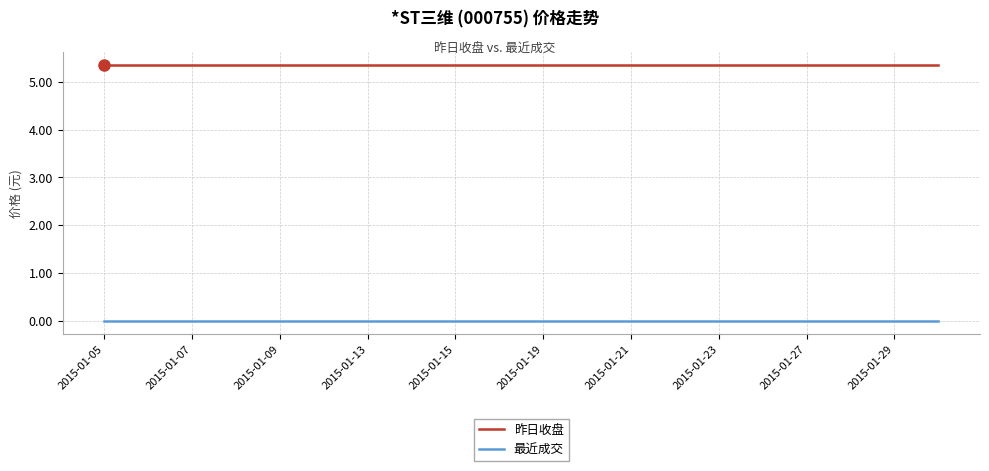

True or false: 最近成交 and 昨日收盘 cross at least once.

False